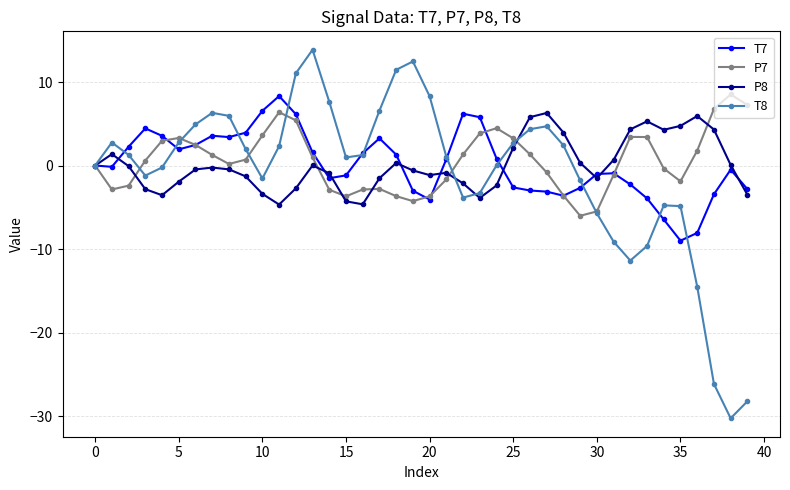

What is the greatest value displayed?

13.9